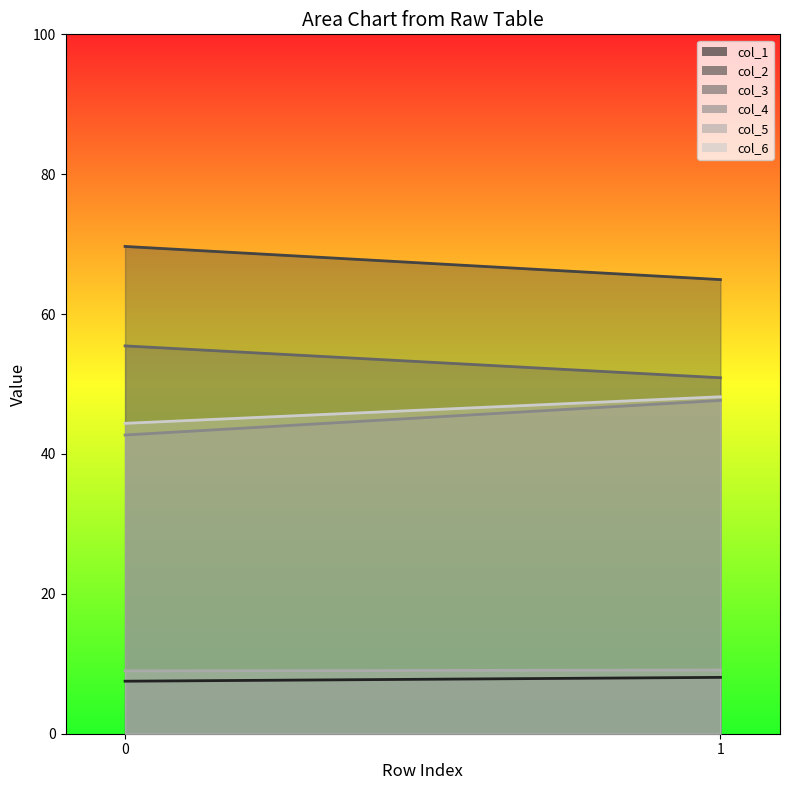

What is the maximum value shown in the chart?

69.7